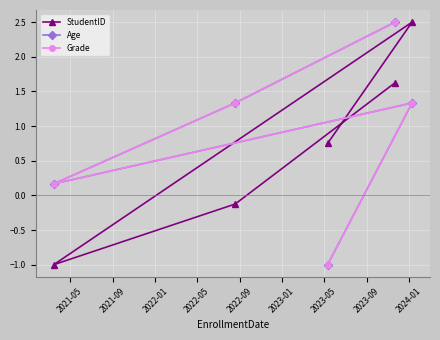

True or false: Age and Grade cross at least once.

False